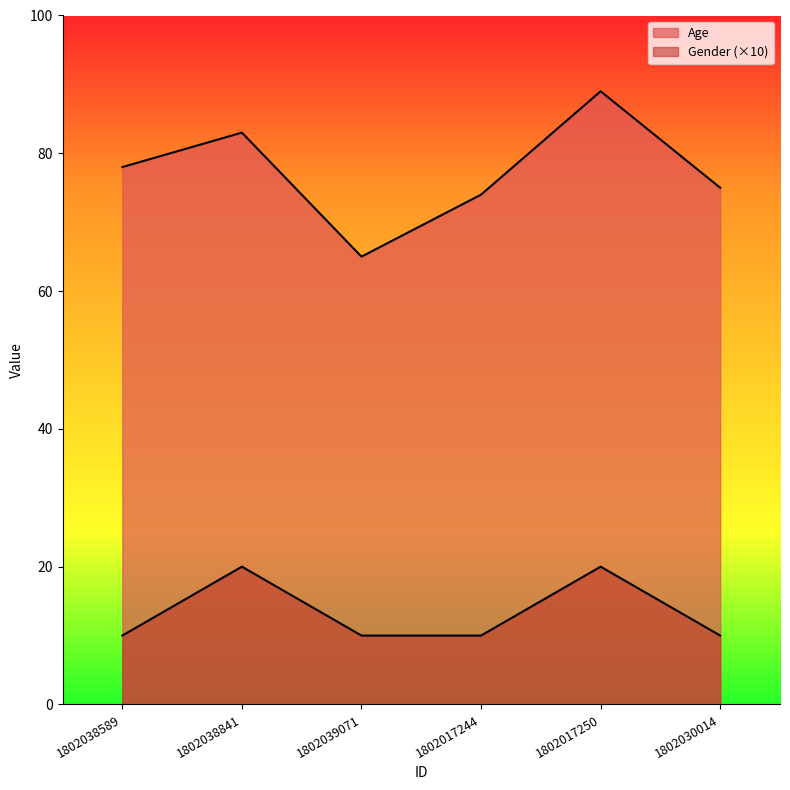

What is the highest value of the Age series?

89